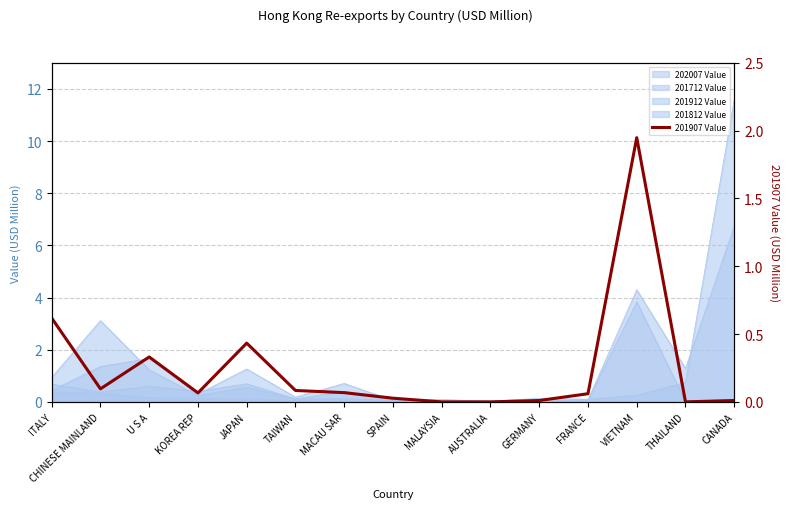

Count the number of values greater than 0.

12